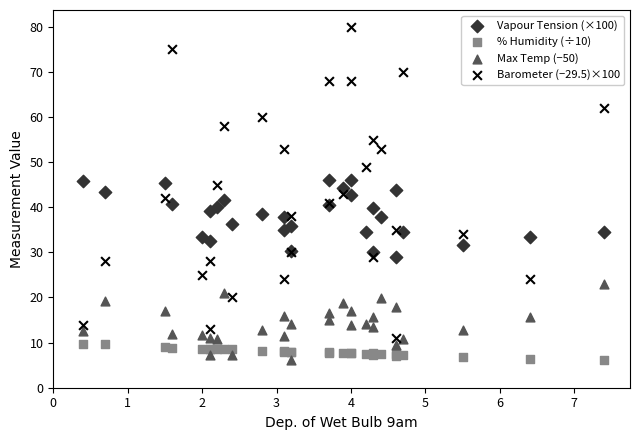

Which series contains the highest Y value?

Barometer (−29.5)×100